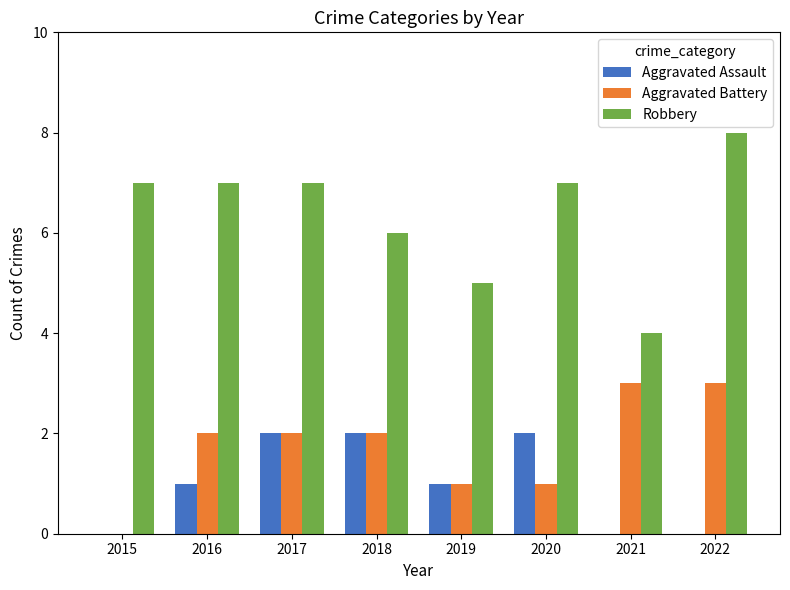

True or false: Aggravated Battery has a value of 0 at 2020.

False